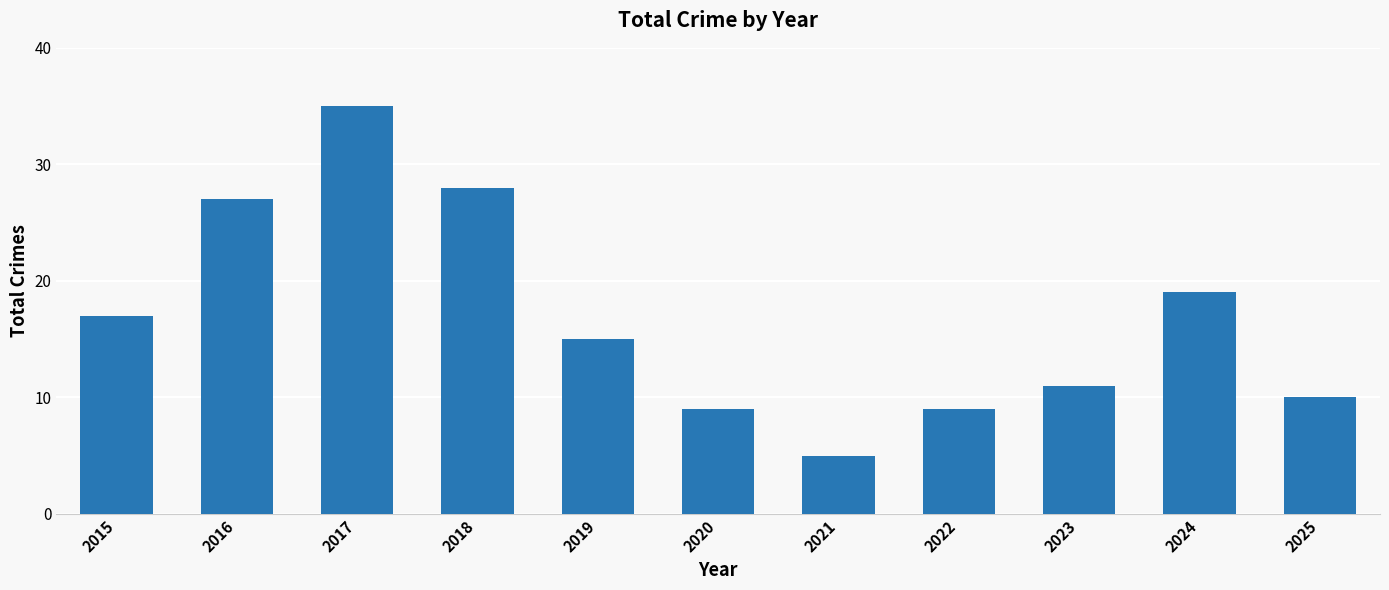

What is the average value?

17